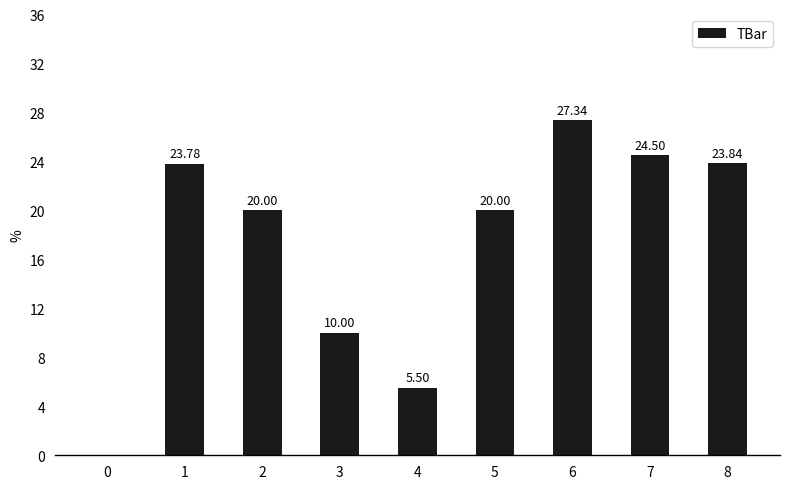

What is the change in value from 4 to 8?

+18.3